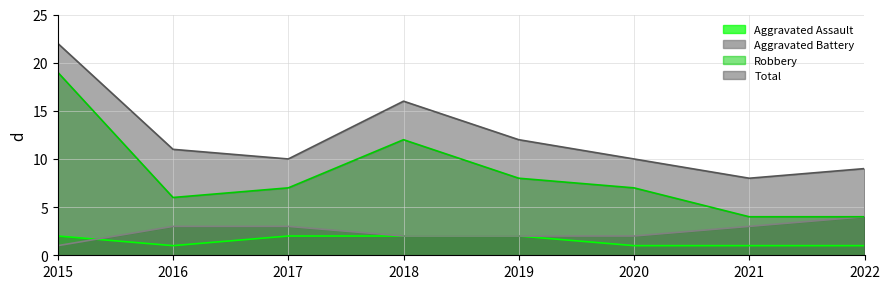

Rank the series by their maximum value, from lowest to highest.

Aggravated Assault, Aggravated Battery, Robbery, Total